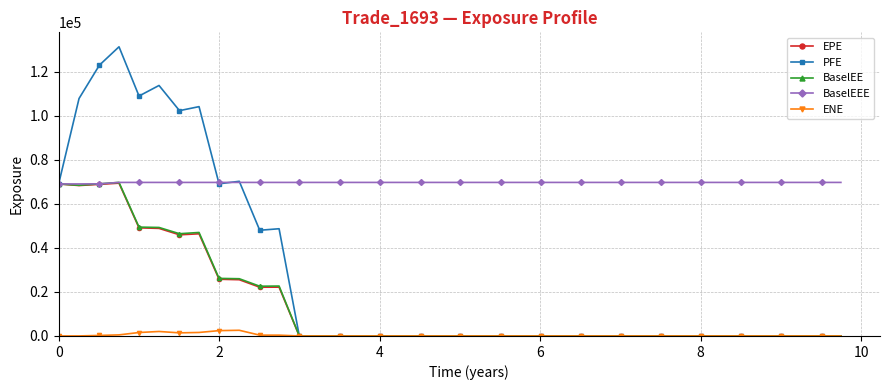

Which series has the largest total across all categories?

BaselEEE